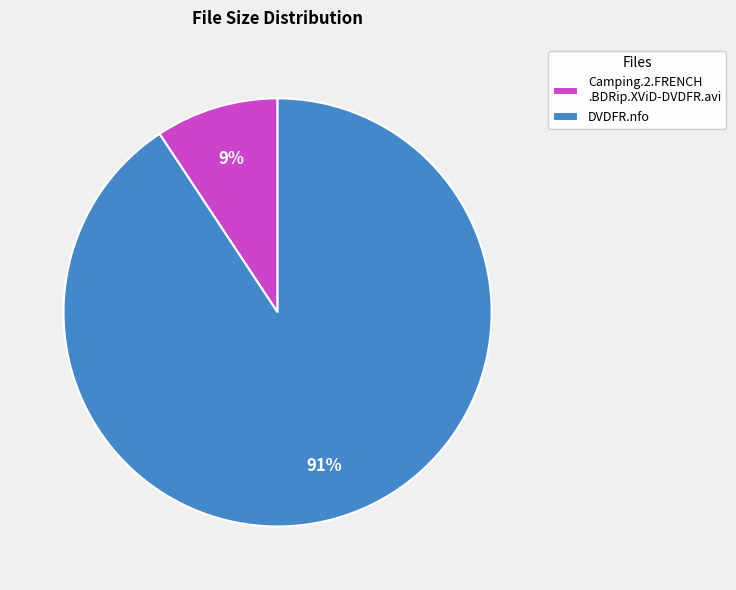

The DVDFR.nfo slice represents 91% of the pie. True or false?

True